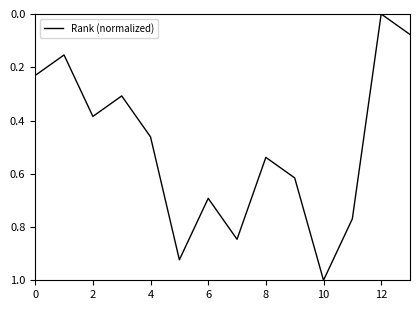

What is the greatest value displayed?

1.0